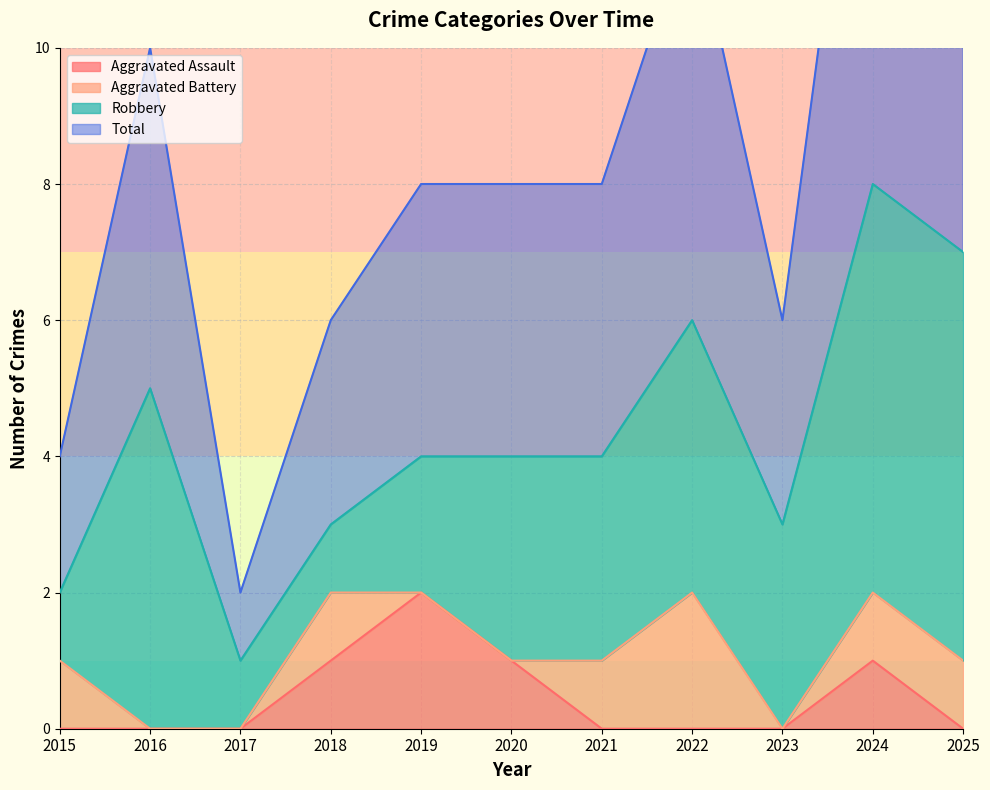

Which category has the highest value in the Aggravated Assault series?

2019